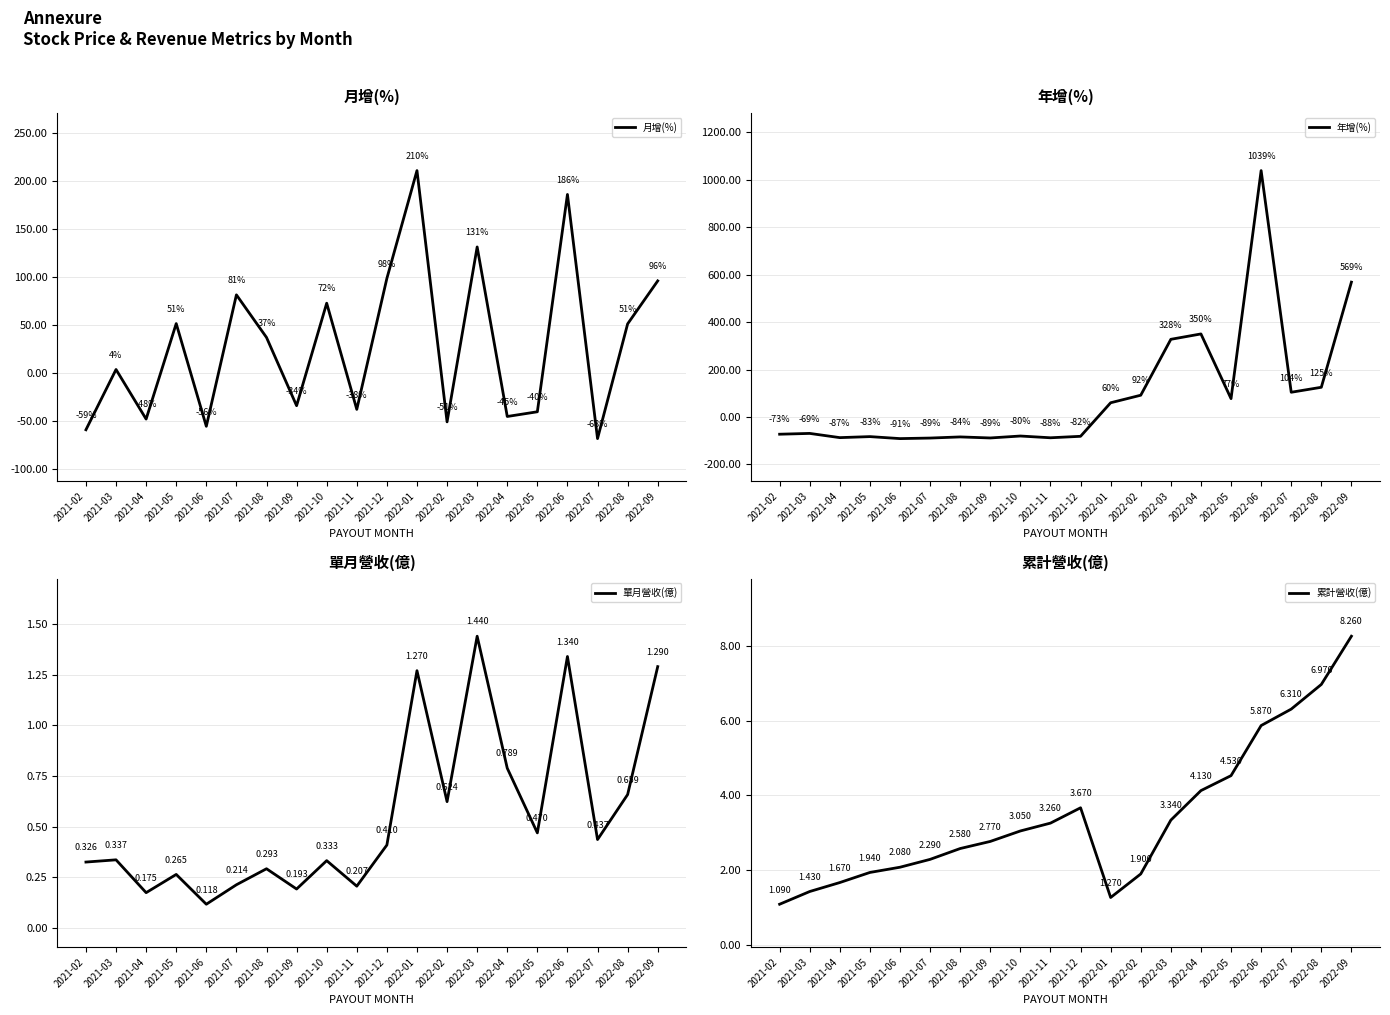

Reading right to left, list all the values displayed in this chart.

月增(%): 2022-09=95.7	2022-08=51.0	2022-07=-68.3	2022-06=185.6	2022-05=-40.4	2022-04=-45.3	2022-03=131.0	2022-02=-50.9	2022-01=210.4	2021-12=98.3	2021-11=-37.9	2021-10=72.5	2021-09=-34.1	2021-08=36.9	2021-07=81.2	2021-06=-55.5	2021-05=51.3	2021-04=-48.0	2021-03=3.6	2021-02=-59.1
年增(%): 2022-09=568.7	2022-08=125.2	2022-07=104.2	2022-06=1039.2	2022-05=77.3	2022-04=350.2	2022-03=327.5	2022-02=91.7	2022-01=59.9	2021-12=-81.6	2021-11=-87.8	2021-10=-80.4	2021-09=-88.6	2021-08=-84.2	2021-07=-89.0	2021-06=-91.3	2021-05=-82.9	2021-04=-87.2	2021-03=-69.4	2021-02=-72.8
單月營收(億): 2022-09=1.3	2022-08=0.7	2022-07=0.4	2022-06=1.3	2022-05=0.5	2022-04=0.8	2022-03=1.4	2022-02=0.6	2022-01=1.3	2021-12=0.4	2021-11=0.2	2021-10=0.3	2021-09=0.2	2021-08=0.3	2021-07=0.2	2021-06=0.1	2021-05=0.3	2021-04=0.2	2021-03=0.3	2021-02=0.3
累計營收(億): 2022-09=8.3	2022-08=7.0	2022-07=6.3	2022-06=5.9	2022-05=4.5	2022-04=4.1	2022-03=3.3	2022-02=1.9	2022-01=1.3	2021-12=3.7	2021-11=3.3	2021-10=3.0	2021-09=2.8	2021-08=2.6	2021-07=2.3	2021-06=2.1	2021-05=1.9	2021-04=1.7	2021-03=1.4	2021-02=1.1